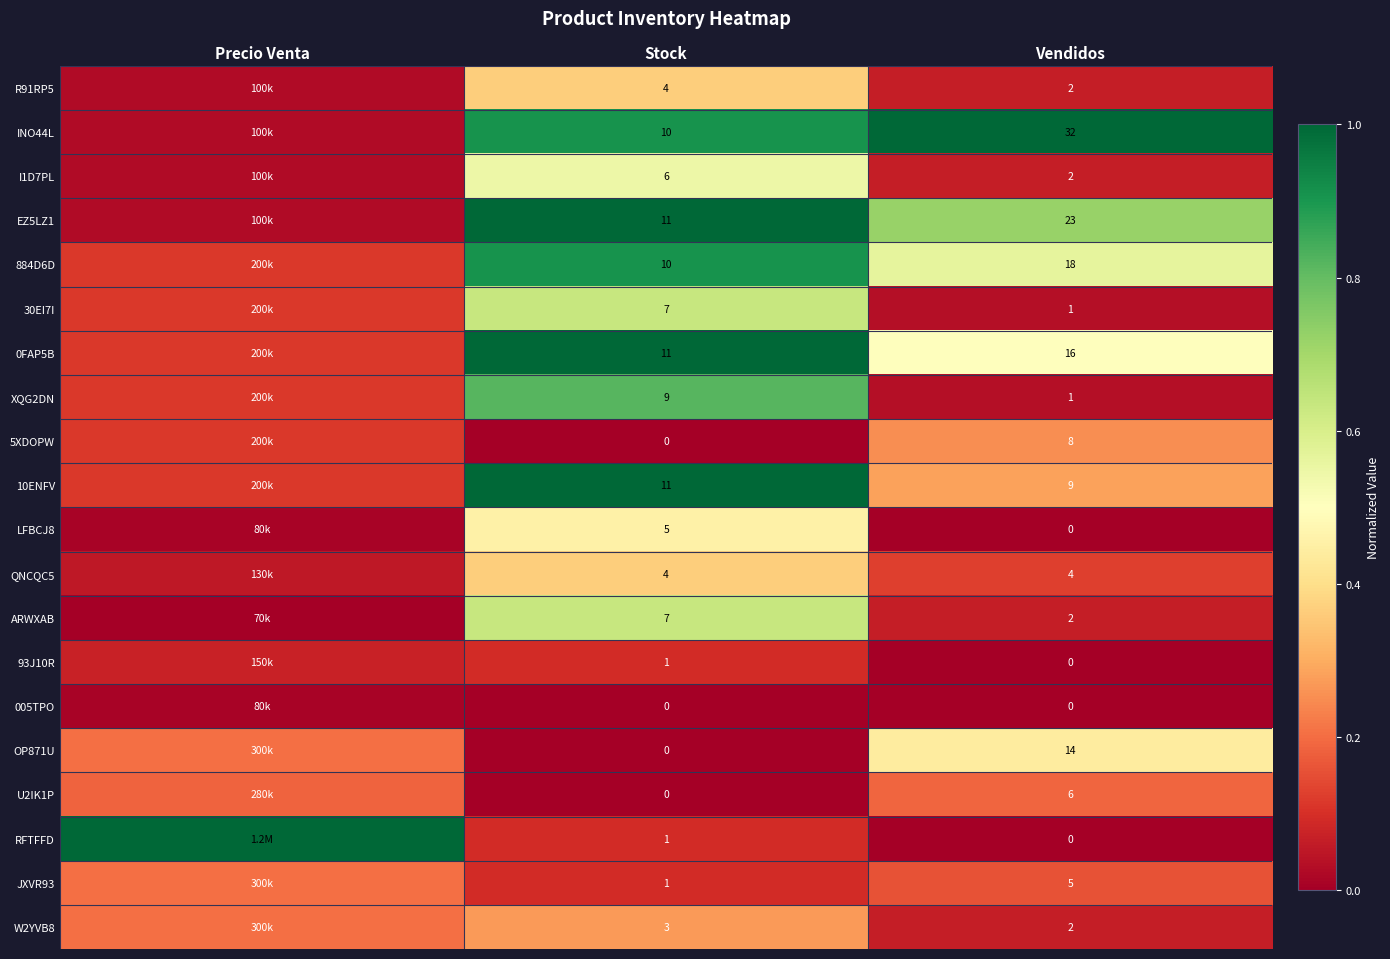

Which has a higher value, Vendidos or Stock?

Stock